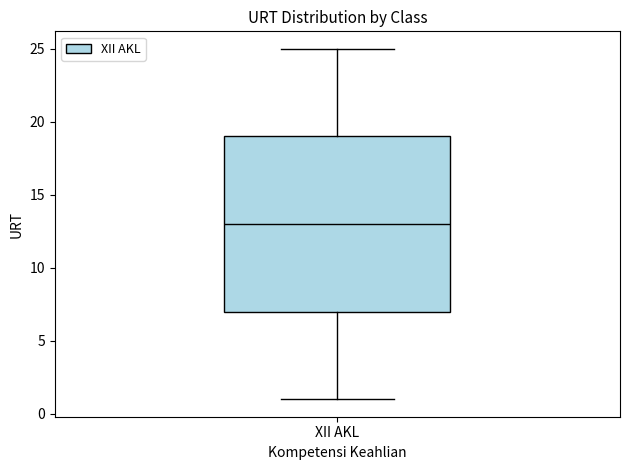

Transcribe this box plot: give where the median line is, the range the box spans, and where the two whiskers end, as read against the y-axis. The values are not printed on the chart, so give them approximately, as read against the axis.

median 13, box 7 to 19, whiskers 1 to 25